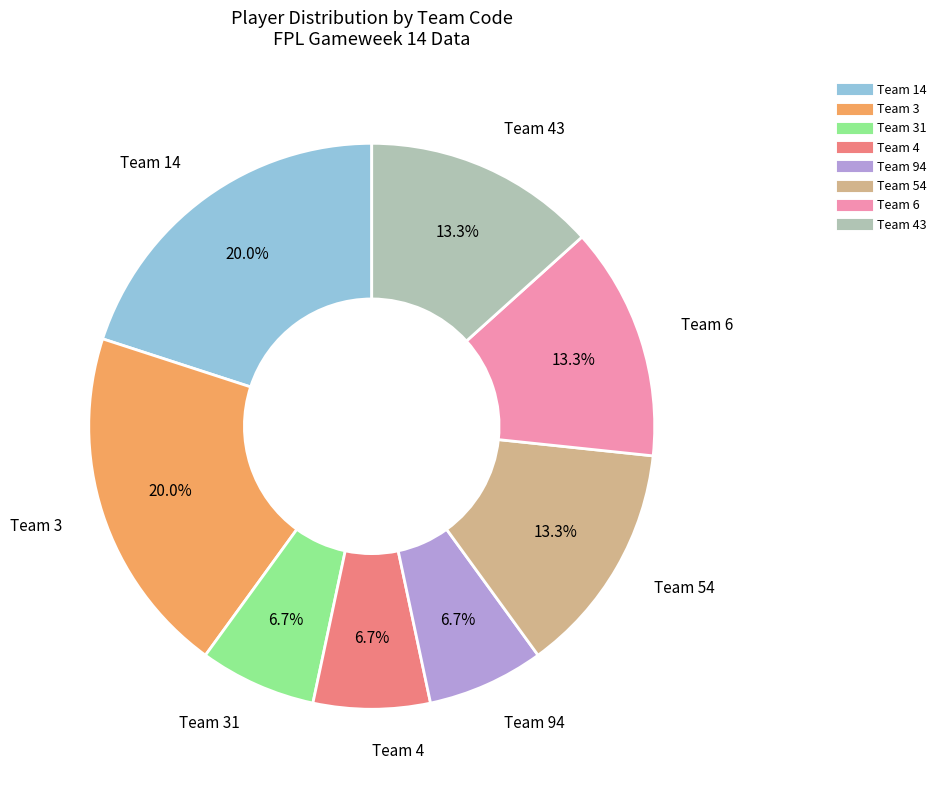

Does any single category account for the majority?

No